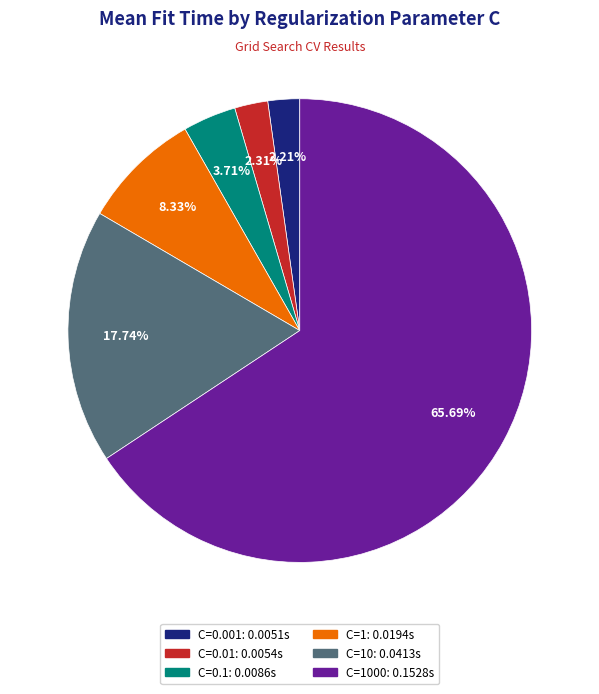

Is there a majority slice in this chart?

Yes